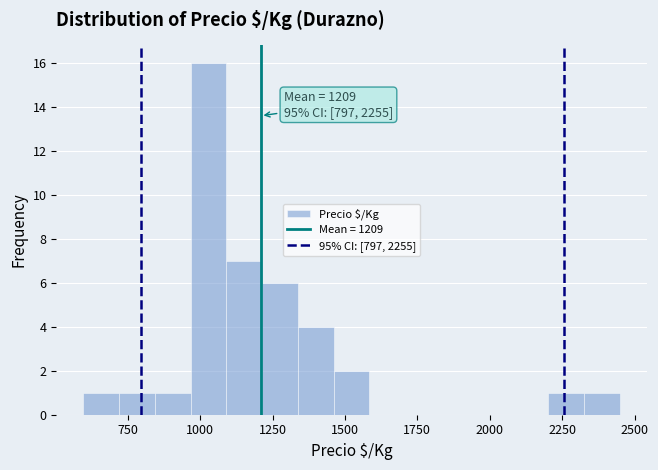

Around what value on the x-axis is the tallest bar? Give the approximate position of its centre, as read against the axis.

1050